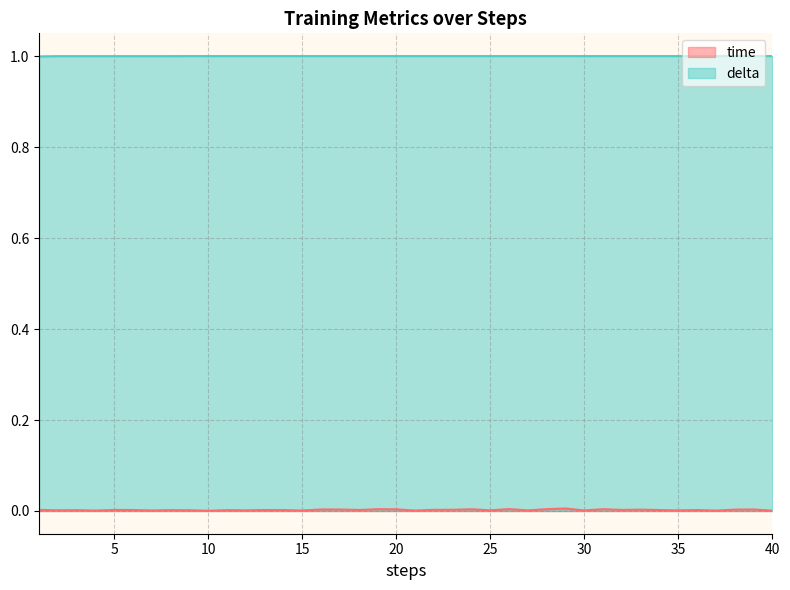

Between 24 and 25, which series saw the biggest shift?

time